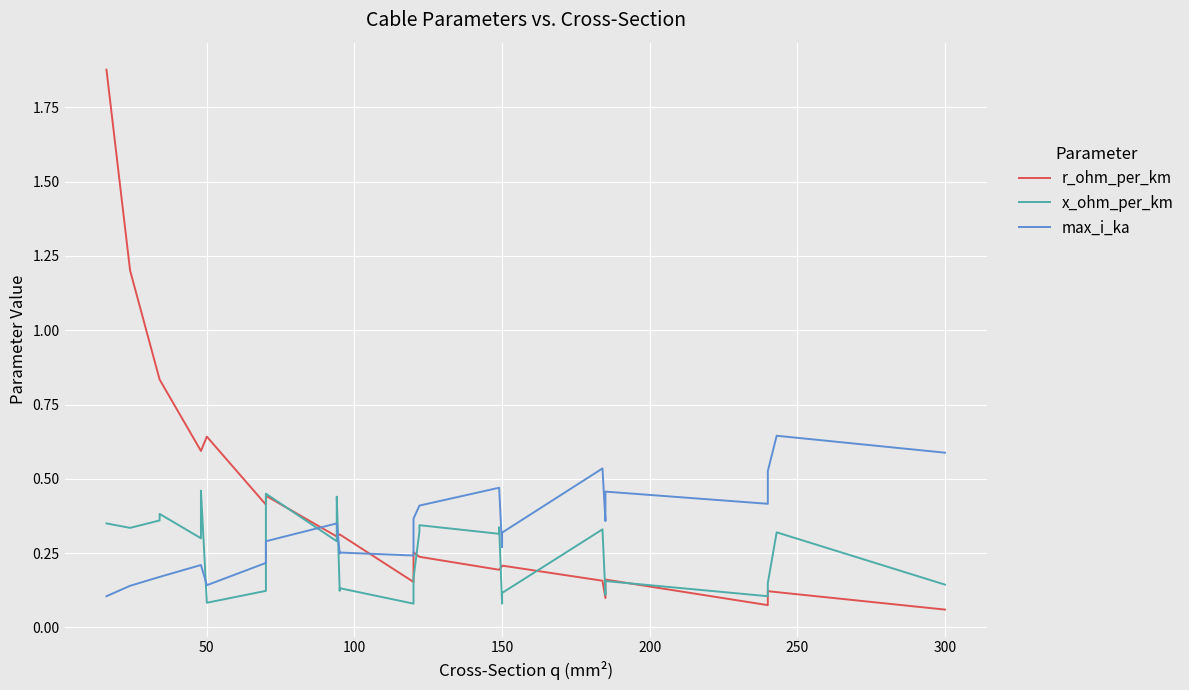

After their last crossing, which series has the higher values: r_ohm_per_km or max_i_ka?

max_i_ka